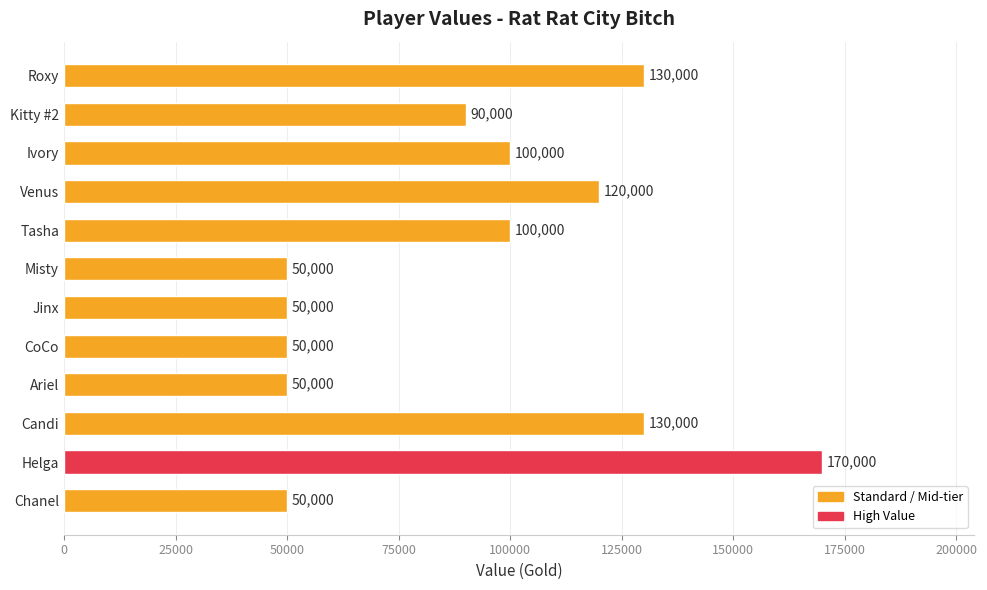

Does the chart contain stacked bars?

No